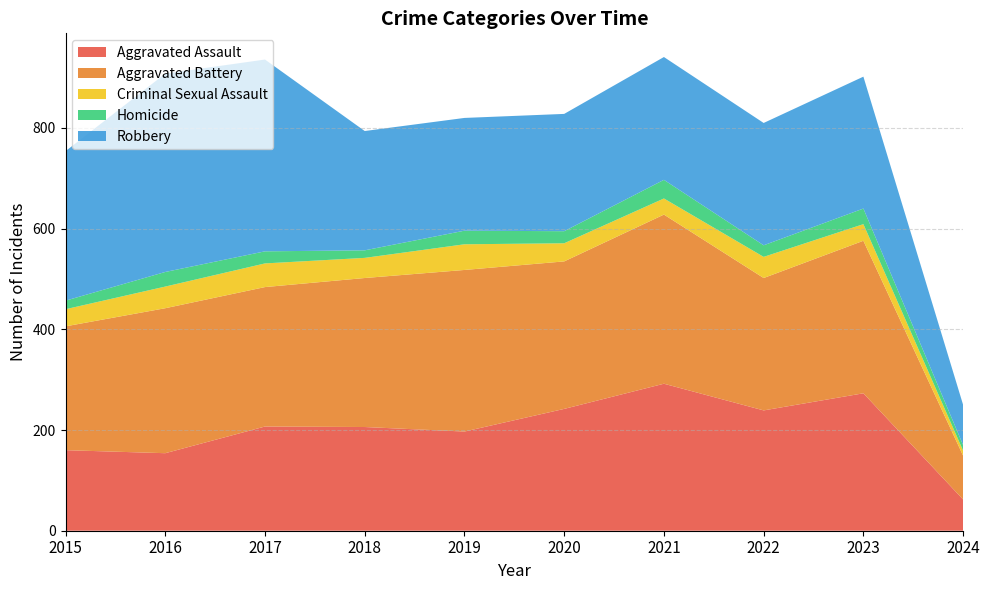

Reading left to right, list all the values displayed in this chart.

Aggravated Assault: 160	154	207	206	197	242	292	239	273	62
Aggravated Battery: 246	288	277	296	321	293	336	263	303	87
Criminal Sexual Assault: 34	43	47	40	51	36	32	42	33	10
Homicide: 17	29	24	15	27	24	37	23	31	11
Robbery: 297	394	381	237	224	233	244	243	262	80